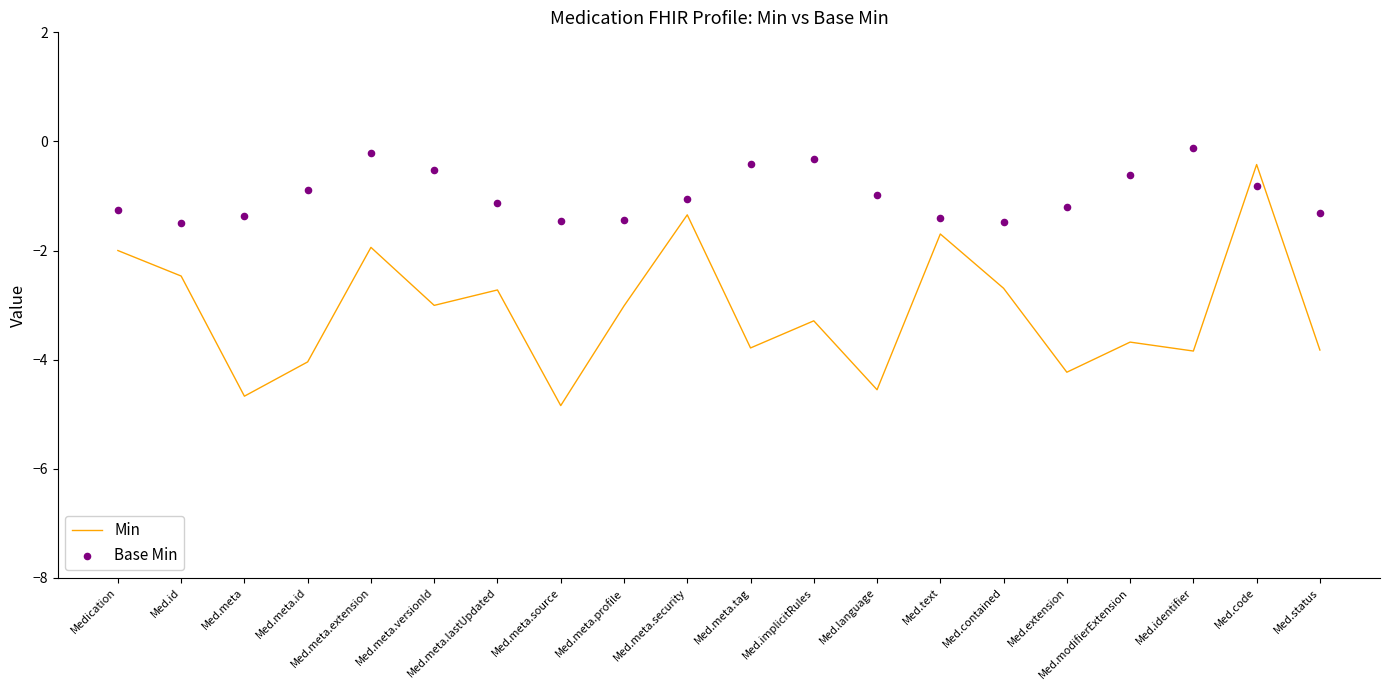

What are all the series names shown in the legend?

Min, Base Min